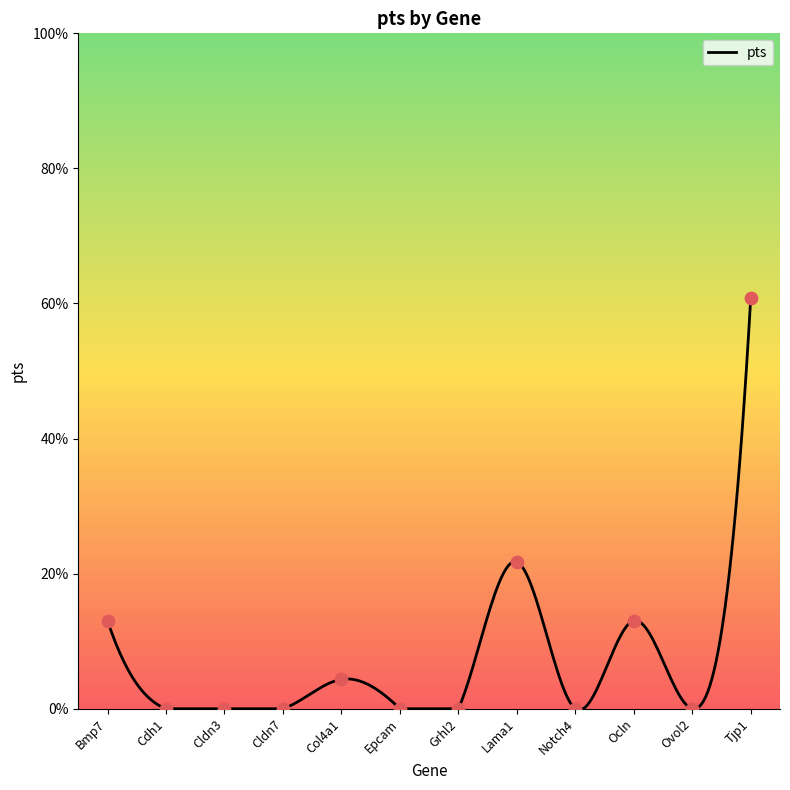

What is the change in value from Bmp7 to Cdh1?

-0.1